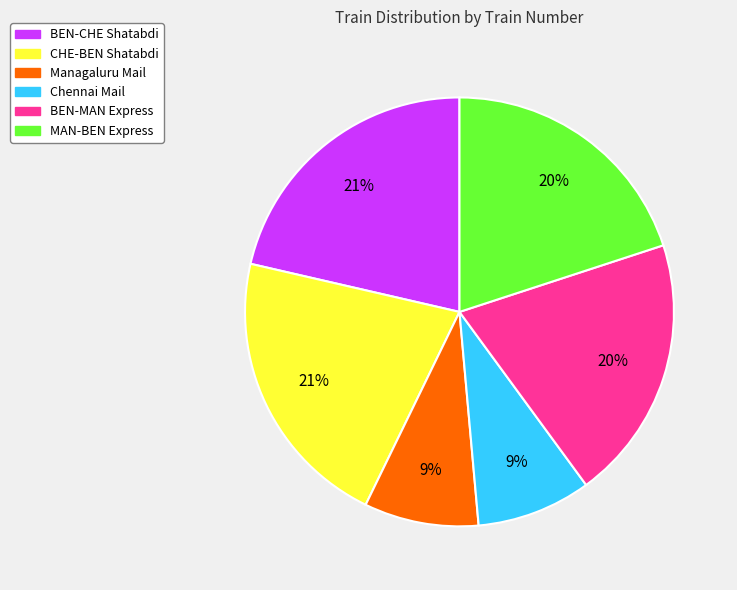

Combined, do BEN-CHE Shatabdi and BEN-MAN Express account for over 50%?

No